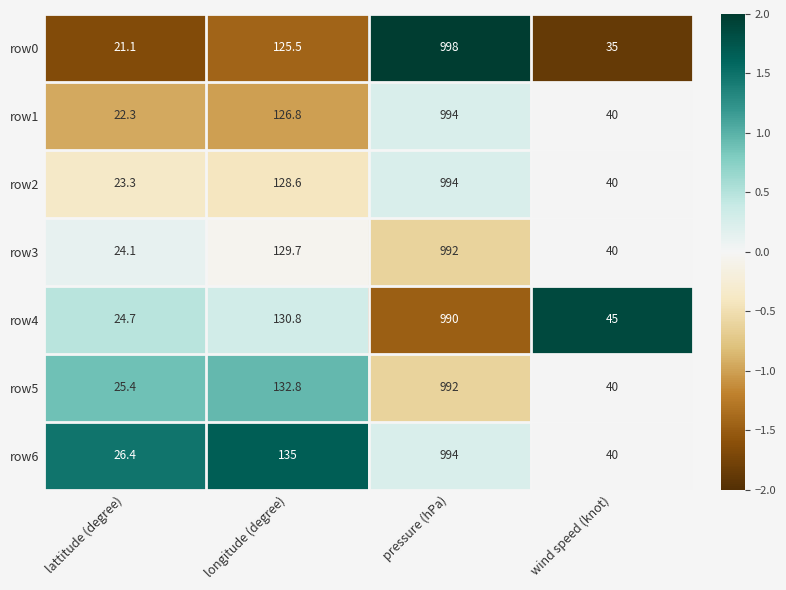

How many data points in row2 are less than 128?

2